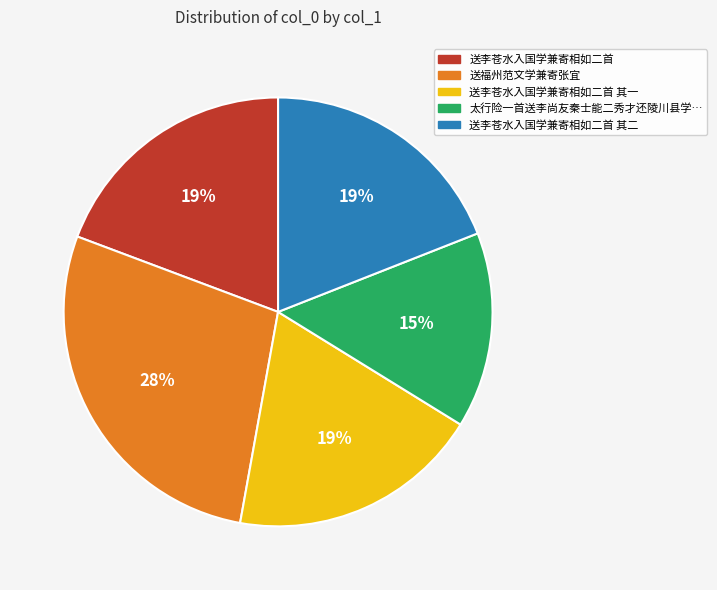

To the nearest percent, what is the difference between the largest and smallest slice percentages?

13%